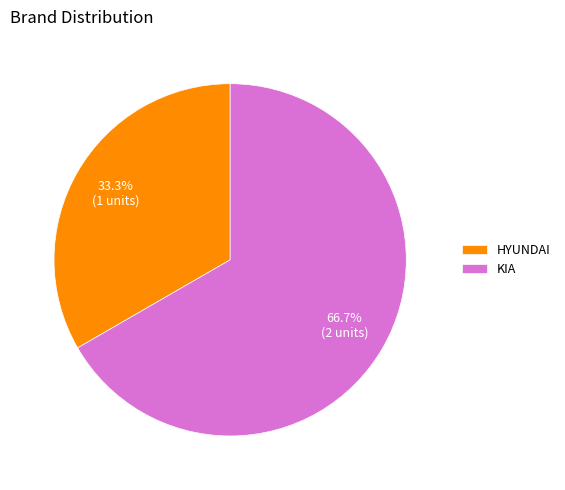

Which has a higher value, HYUNDAI or KIA?

KIA